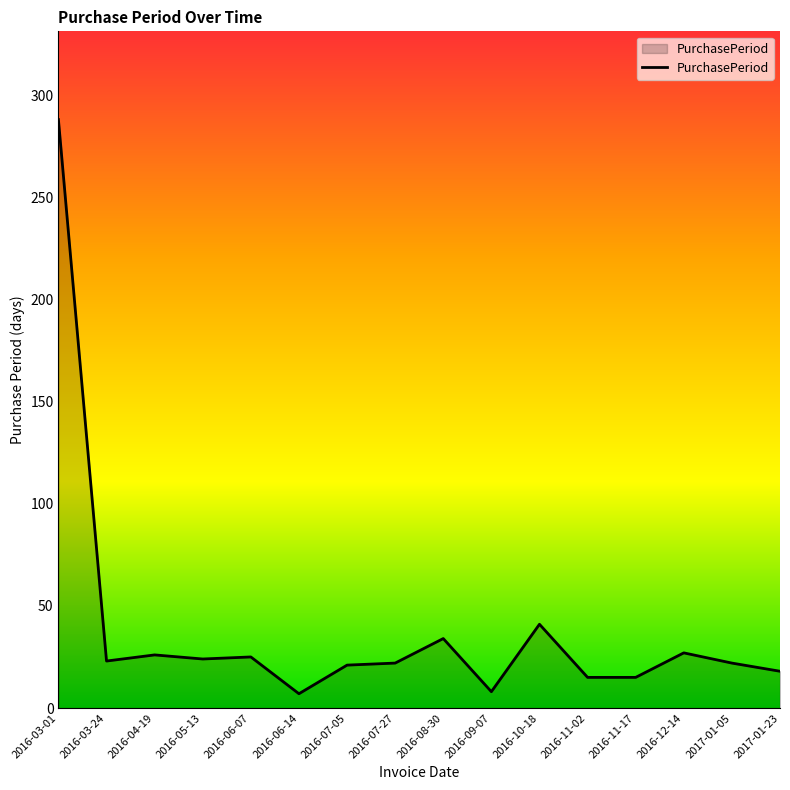

The chart shows a value of 25 at 2016-11-17. True or false?

False